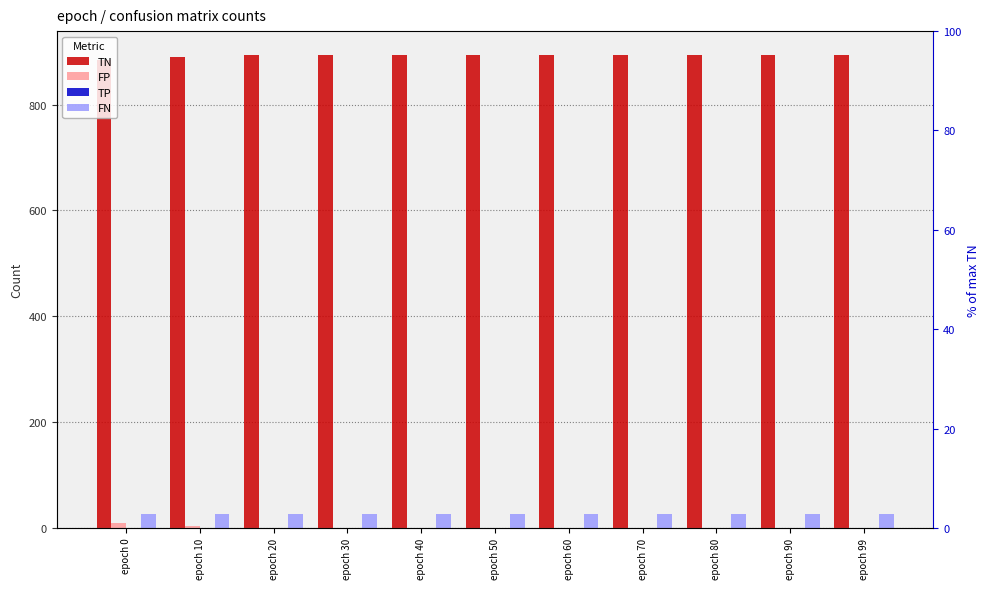

Which has a higher value, epoch 70 or epoch 20?

epoch 70